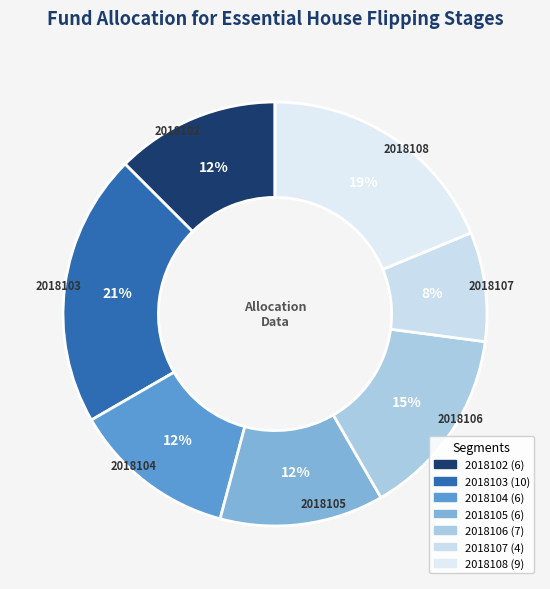

How many slices are in this pie chart?

7